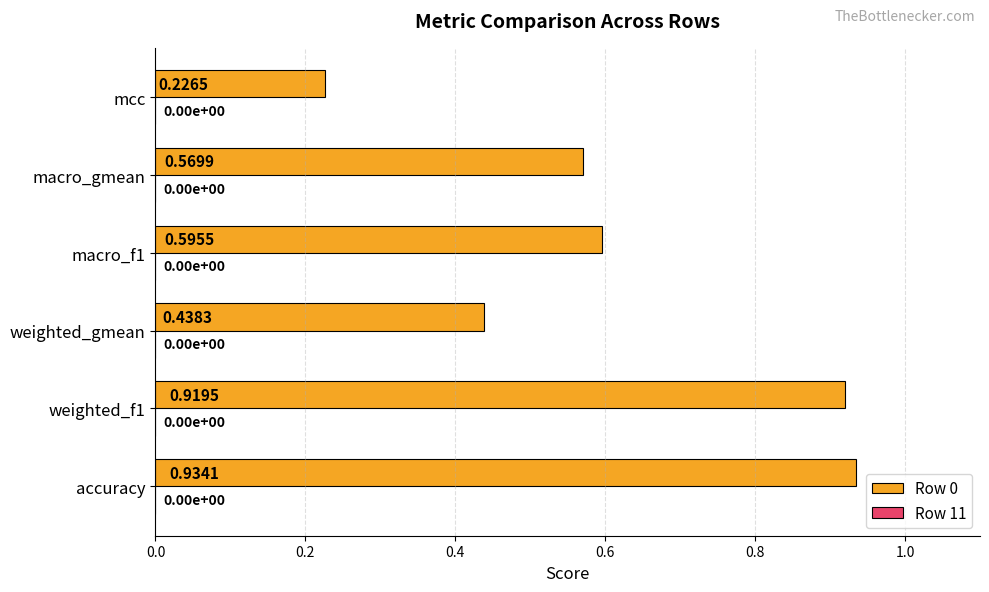

What is the change in value from macro_gmean to mcc?

-0.3